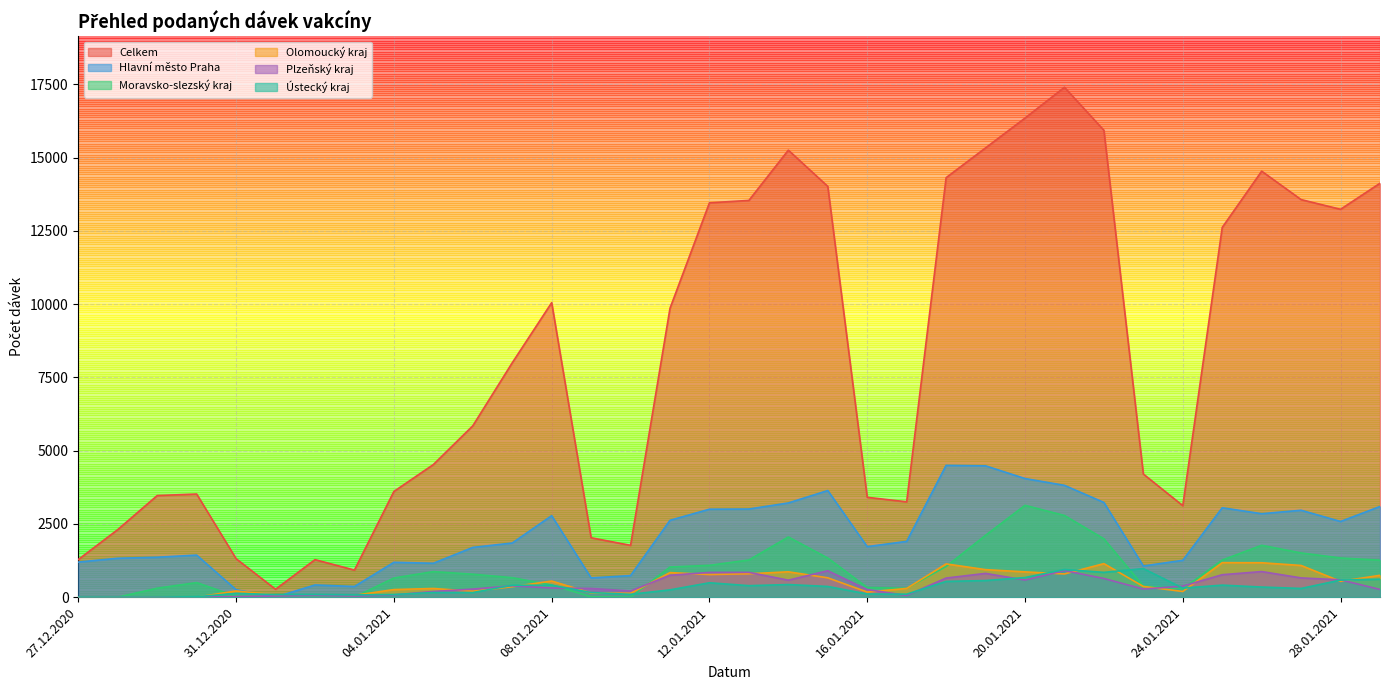

In Ústecký kraj, how many points are higher than both neighbors (excluding endpoints)?

9